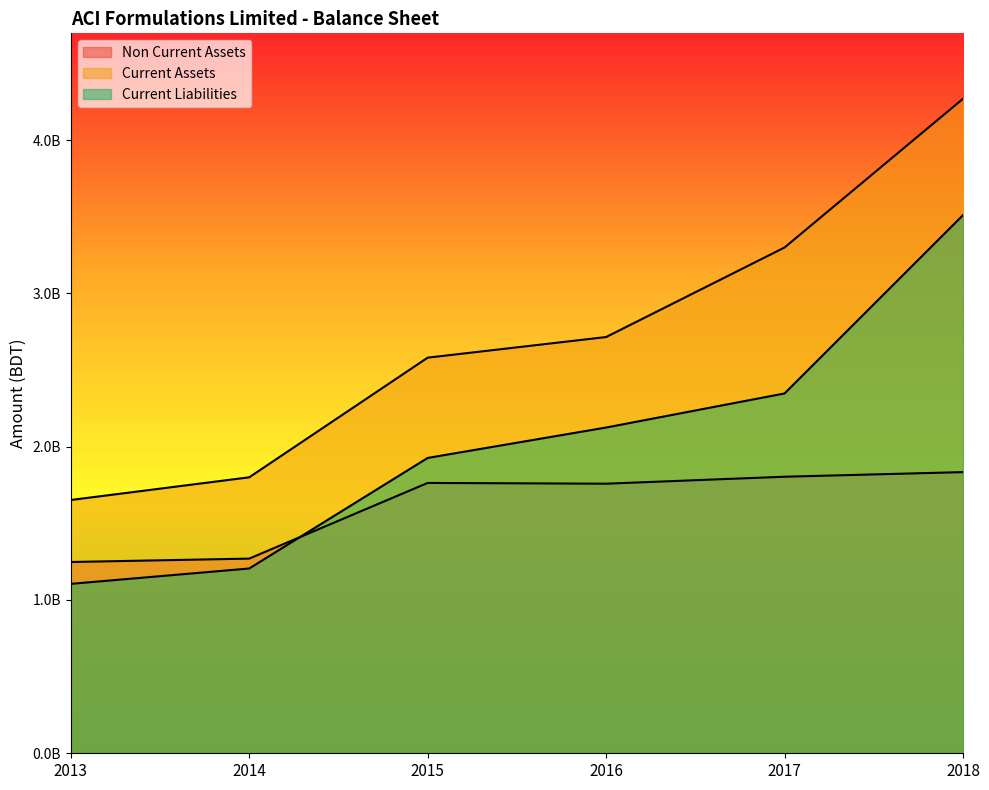

Reading right to left, list all the values displayed in this chart.

Non Current Assets: 1834041879	1803887580	1758479045	1763396959	1269819151	1247616522
Current Assets: 4269158537	3299143629	2715066688	2580546385	1800079238	1652110470
Current Liabilities: 3510237769	2347116625	2124882679	1926457017	1205317686	1105118373